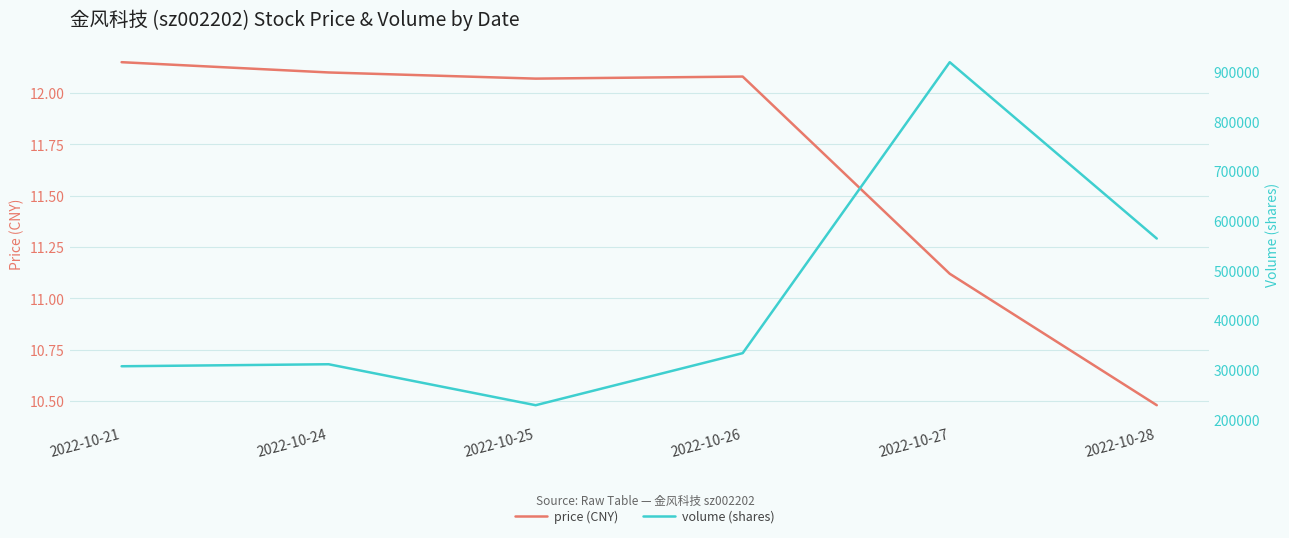

Rank the series by their average value, from lowest to highest.

price (CNY), volume (shares)